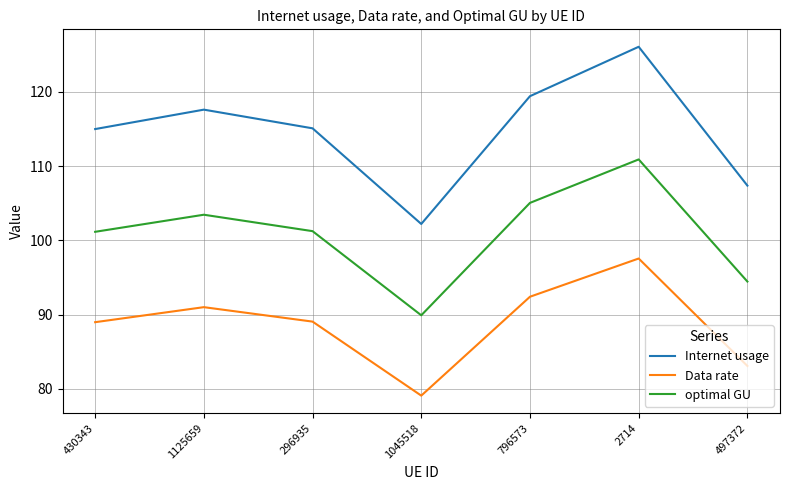

The Internet usage series shows 115.1 at 296935. True or false?

True